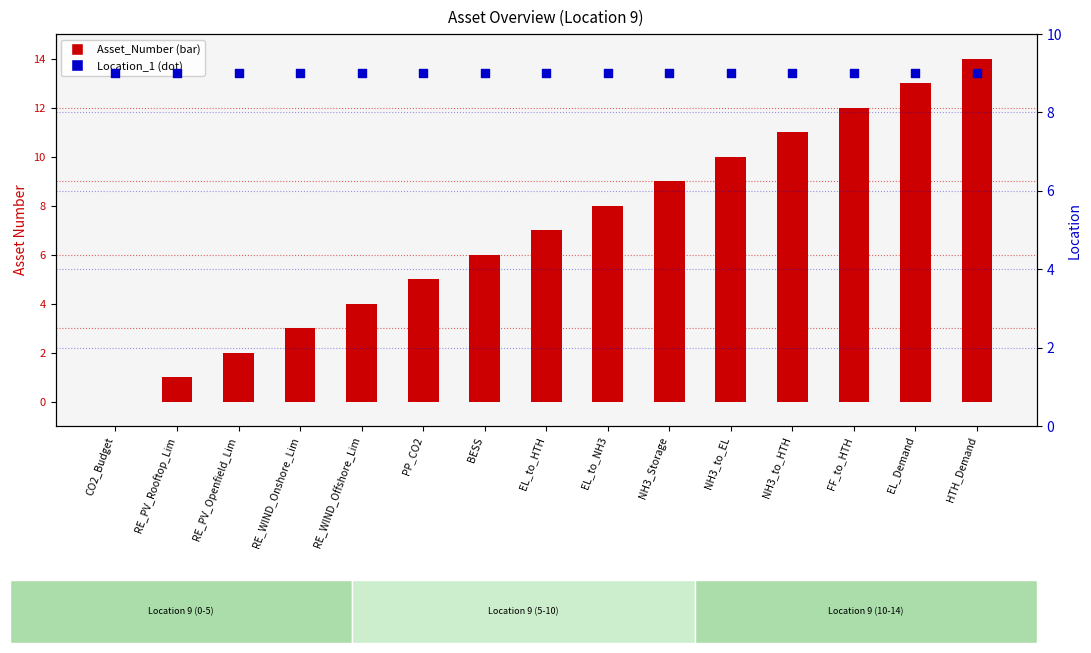

At how many categories does at least one series exceed 11?

3